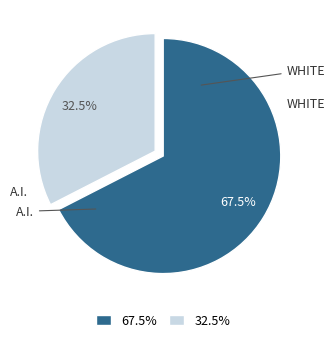

What is the total percentage of 32.5% and 67.5%?

100.0%